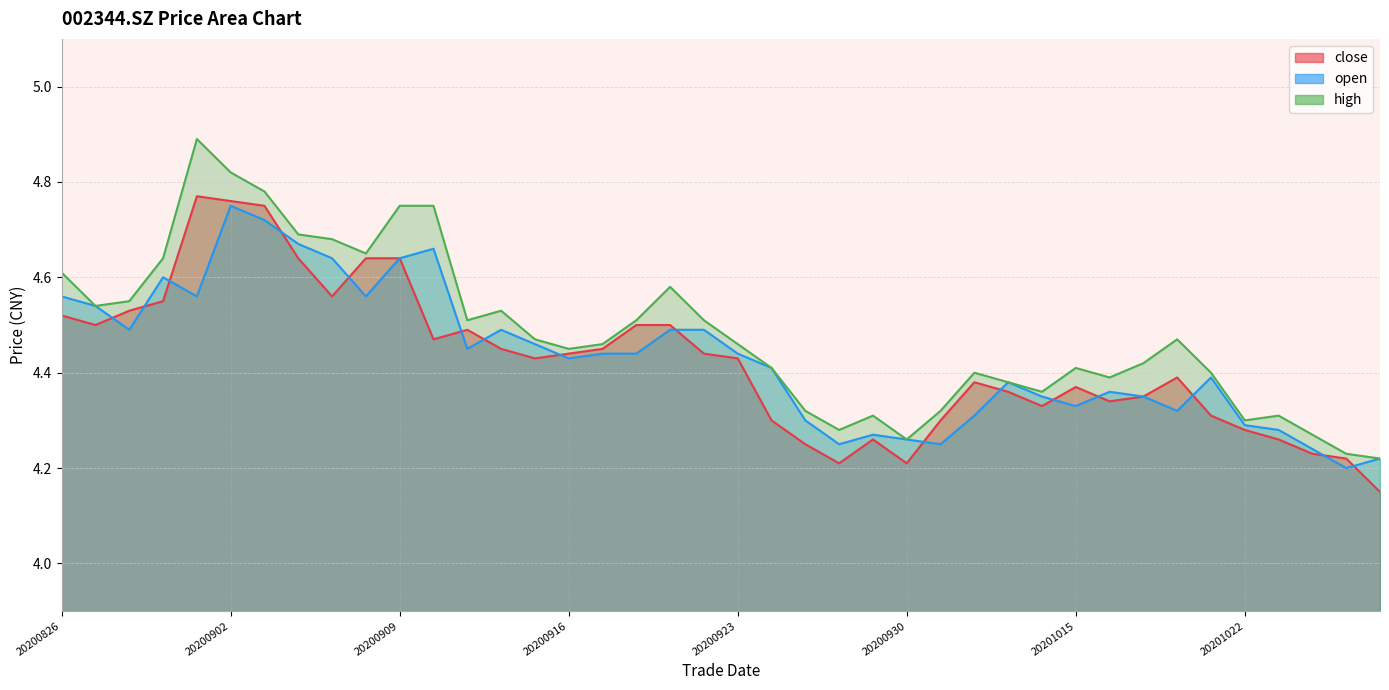

What is the sum of all open values?

177.3